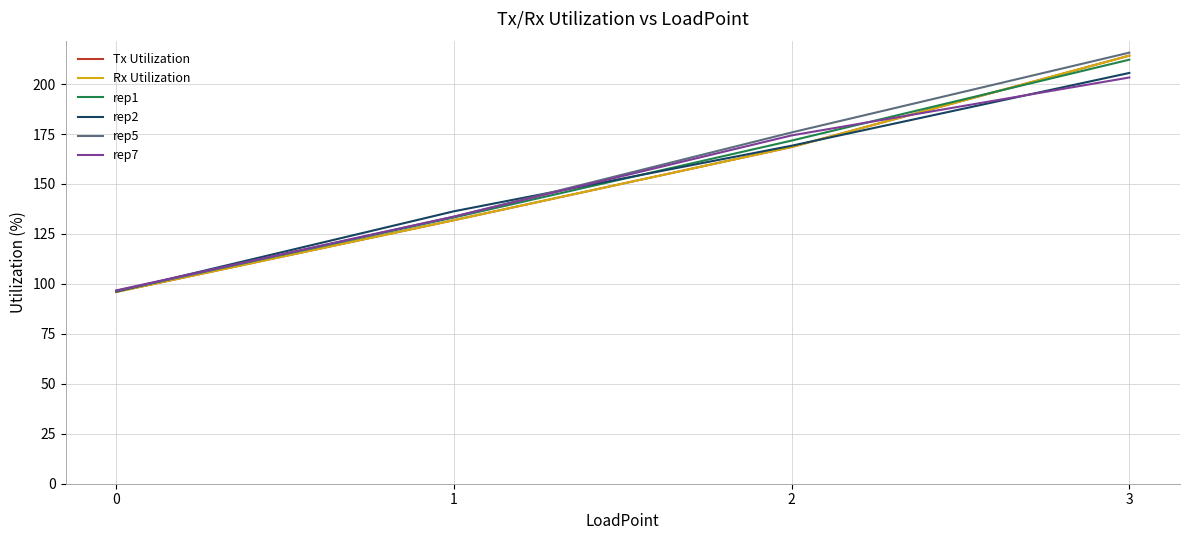

What is the total value across all series at 0?

577.8